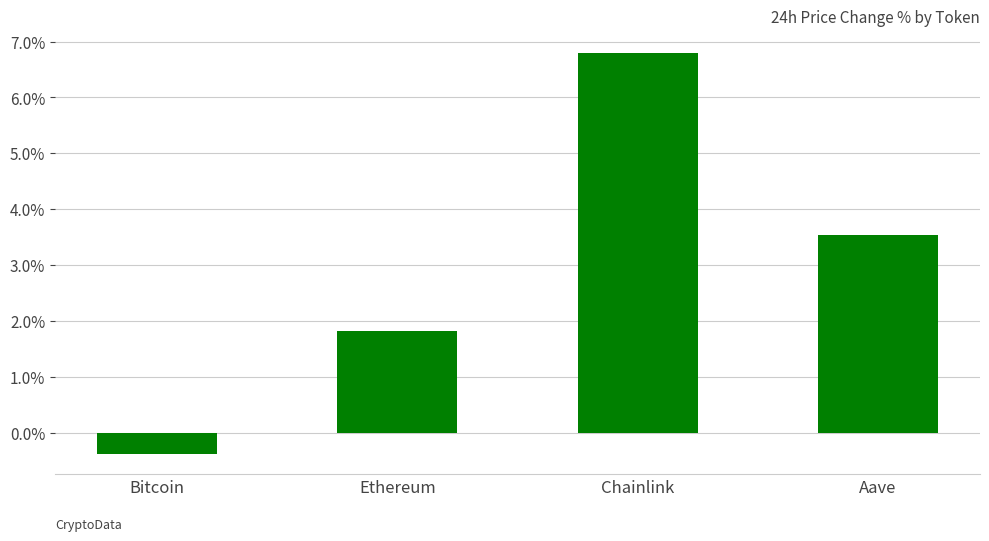

What is the label of the 4th bar from the right?

Bitcoin